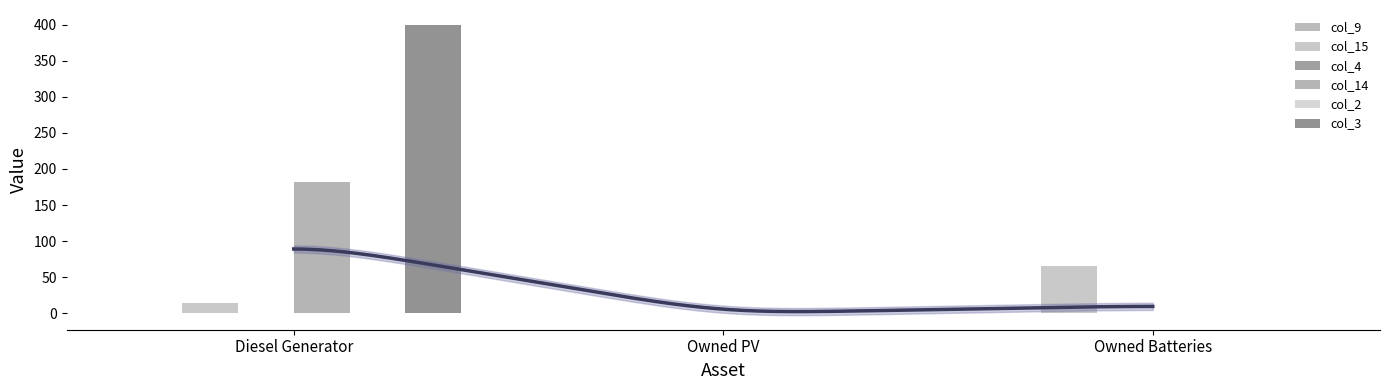

What is the label of the 3rd bar from the right?

Diesel Generator